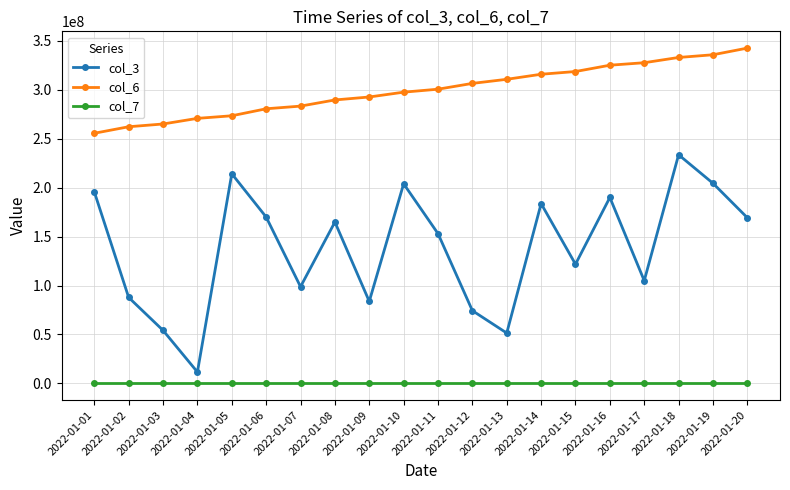

True or false: col_7 and col_3 intersect in this chart.

False